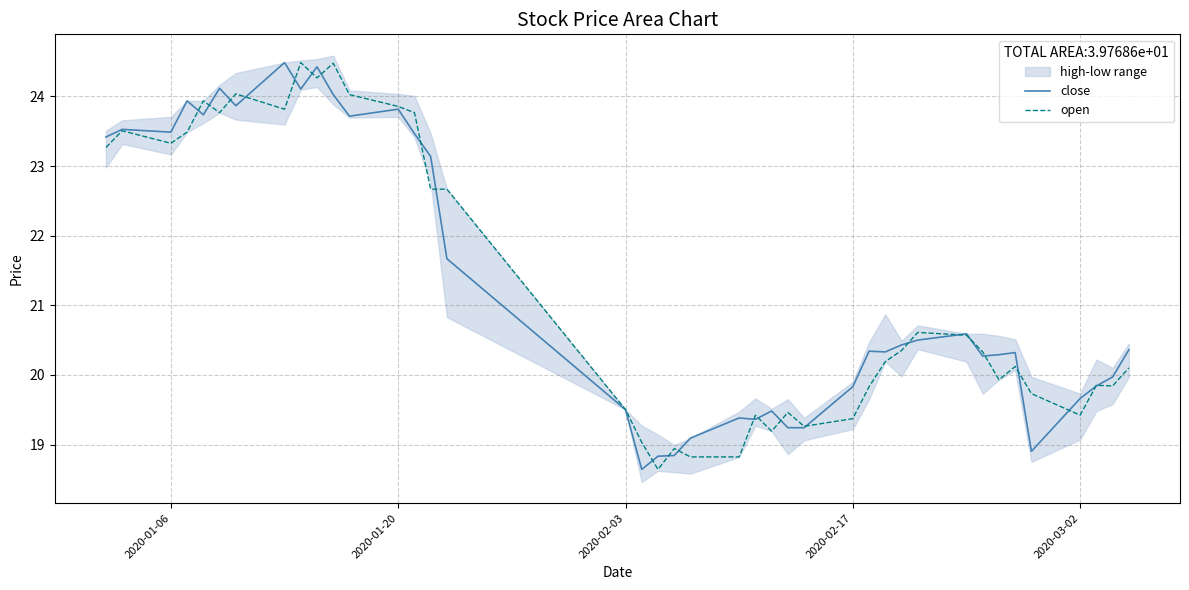

True or false: open and close intersect in this chart.

True